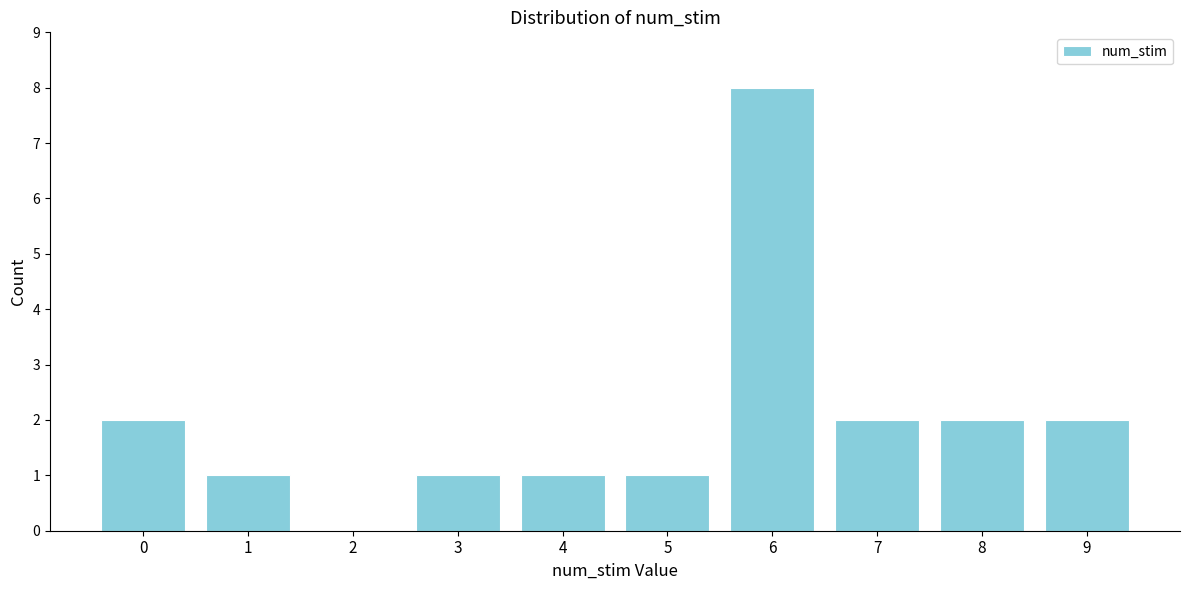

What is the ratio of the value at 3 to the value at 0?

0.5